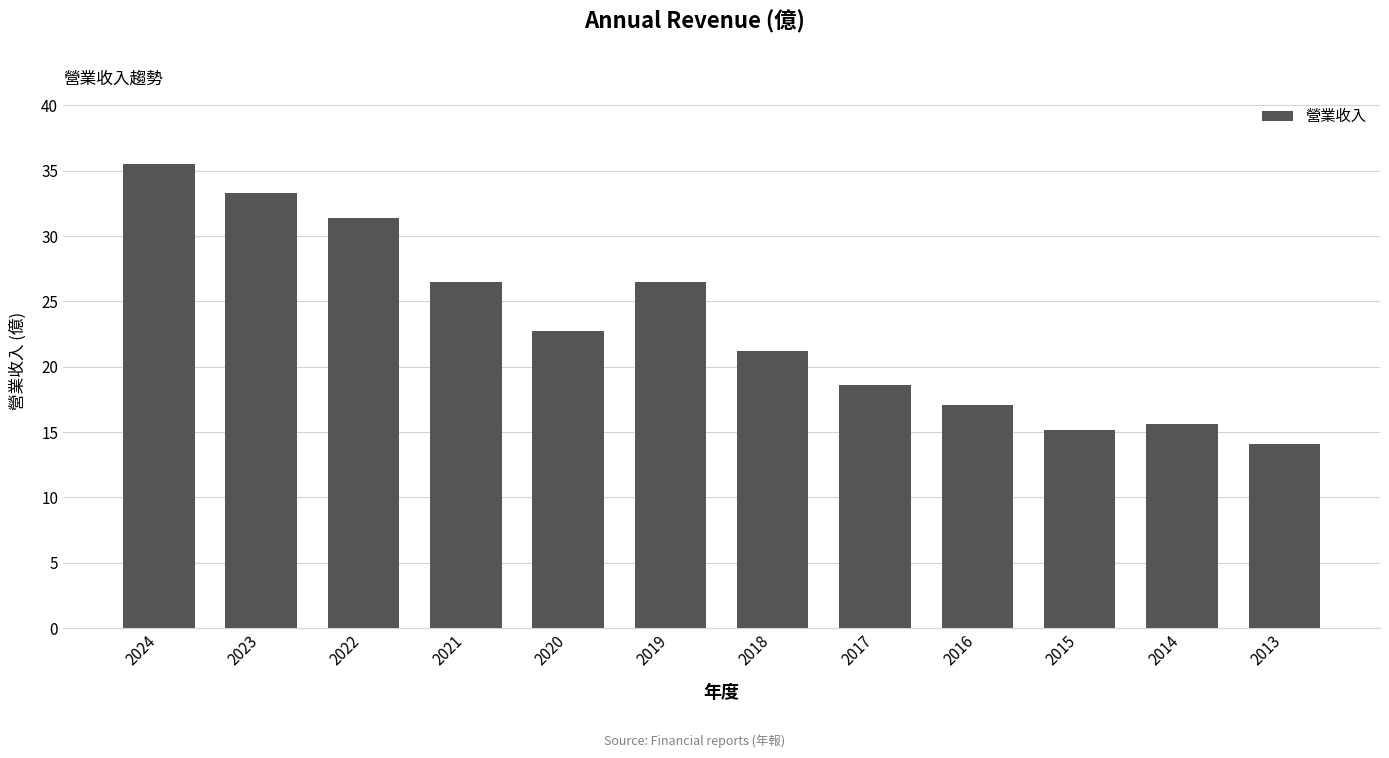

Are the bars horizontal?

No